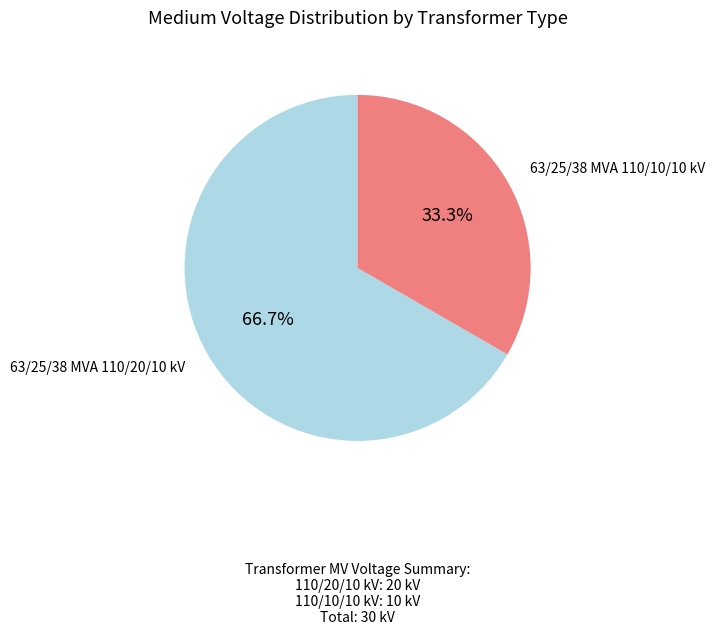

Is there any slice that represents more than half of the pie?

Yes